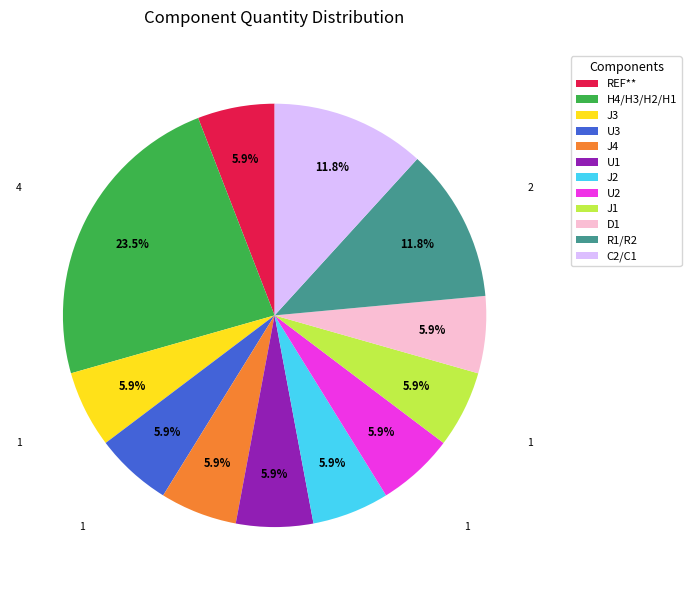

Does J2 represent more than half of the total?

No